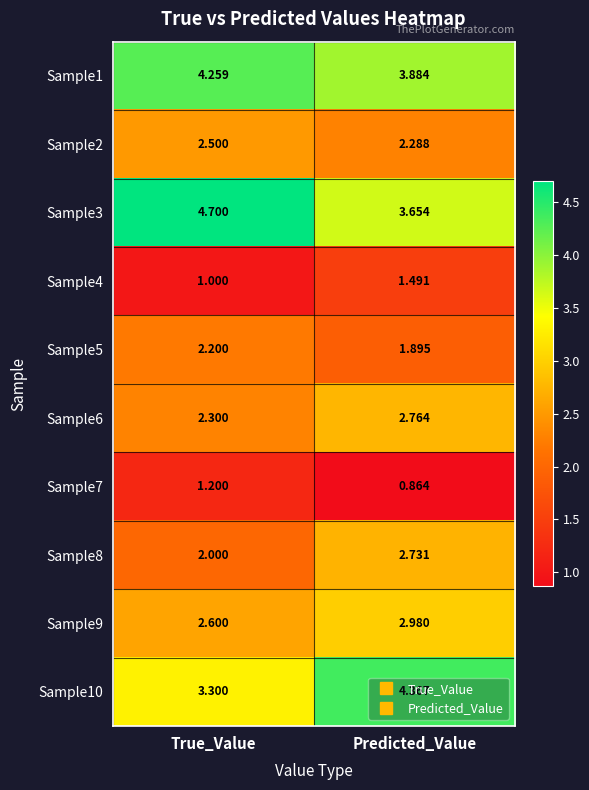

At which category is the sum across all series the highest?

Predicted_Value